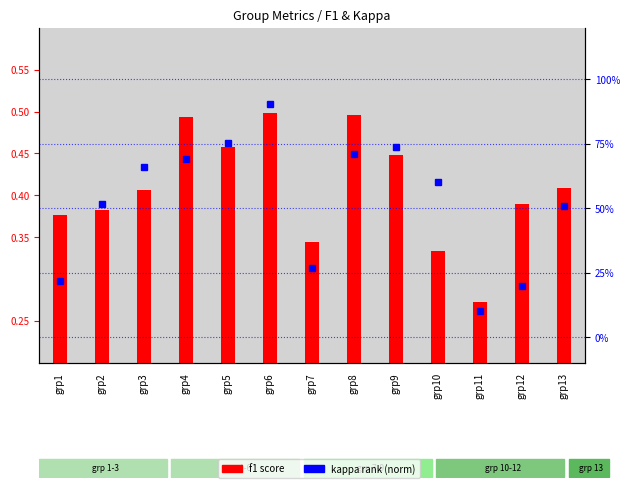

Which has a higher value, grp11 or grp9?

grp9